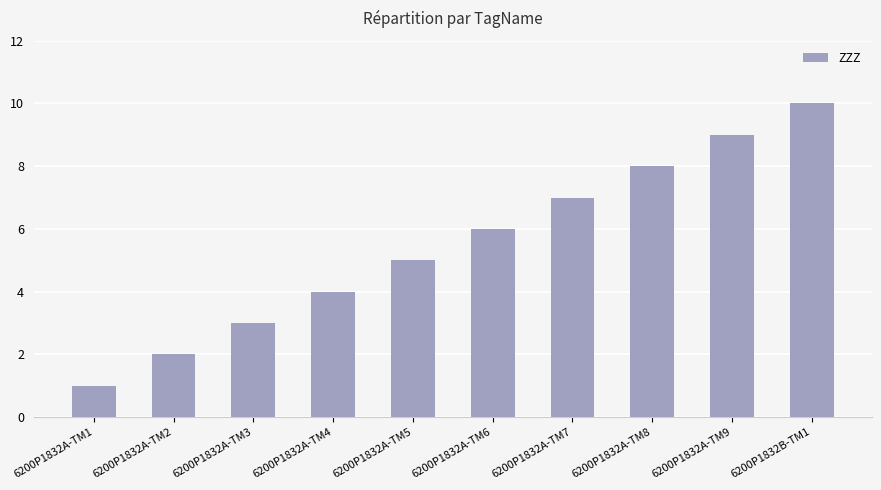

What is the difference between the second highest and minimum values?

8